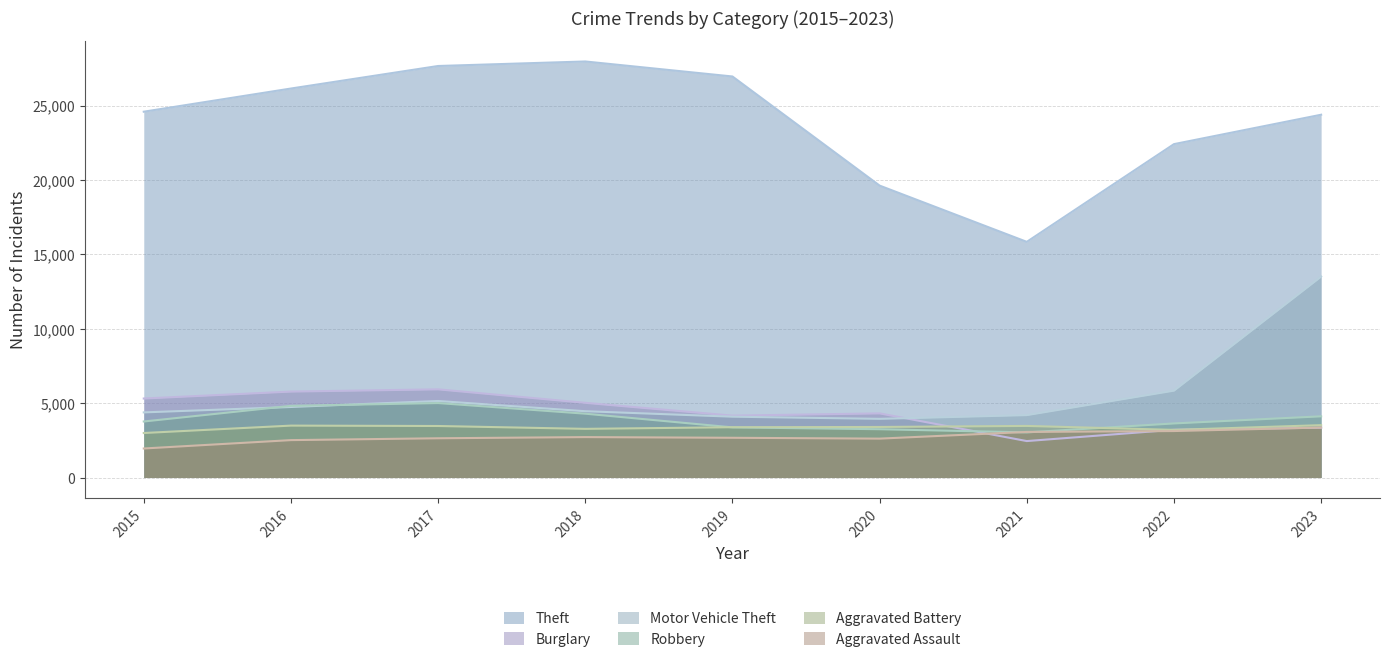

Is the value of Theft at 2017 greater than the value of Robbery at 2016?

Yes